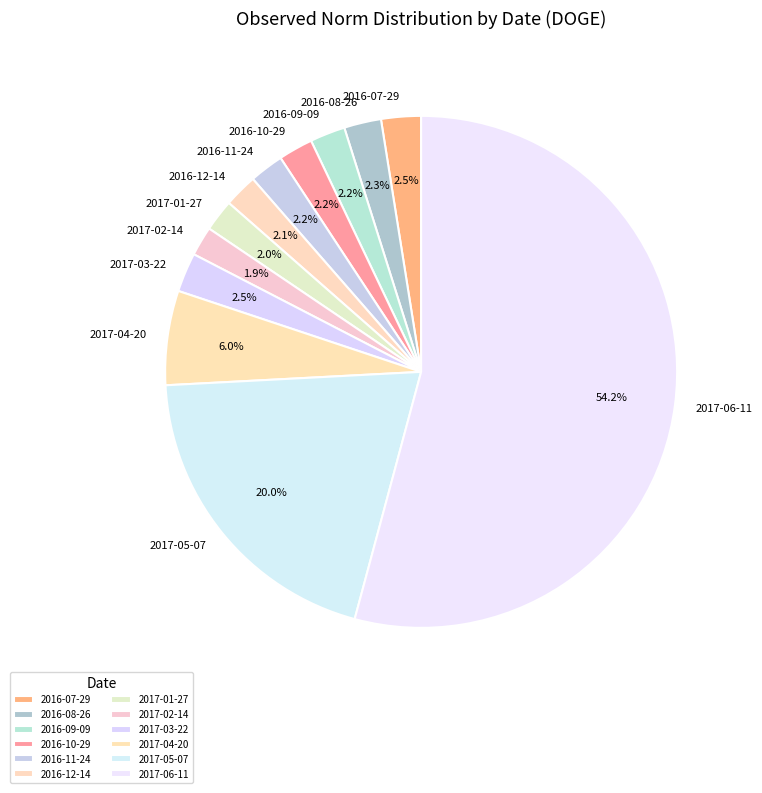

How much of the chart is everything except 2017-04-20?

94.0%